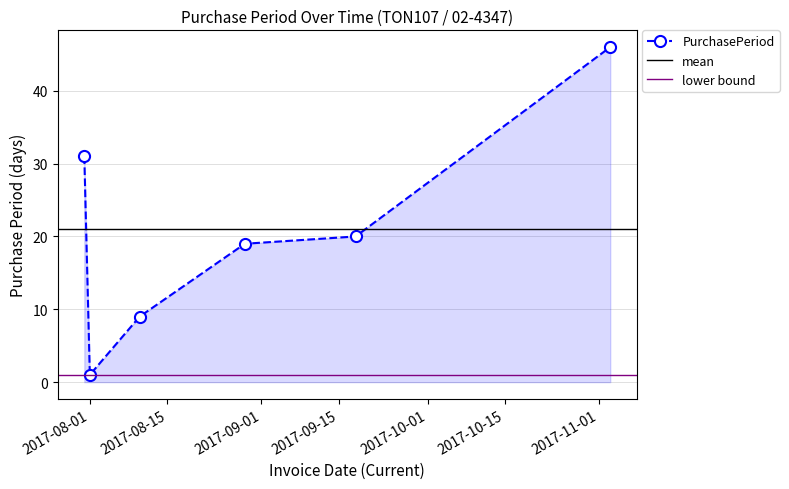

The chart shows a value of 19 at 2017-08-29. True or false?

True